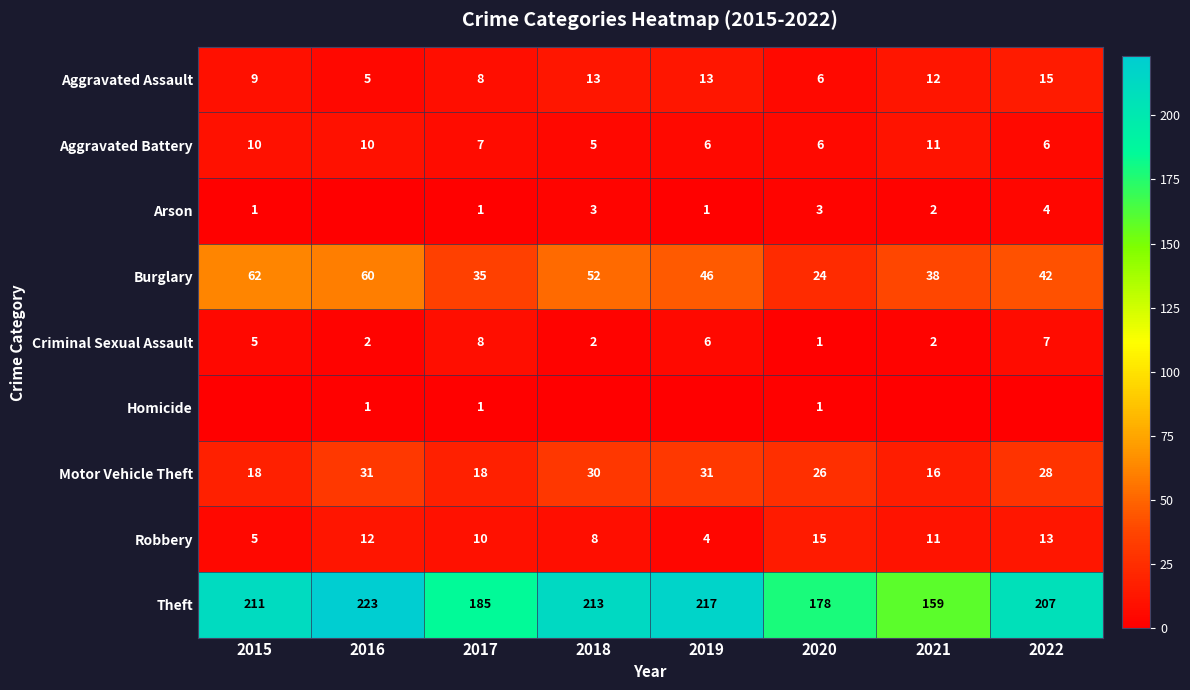

Is it true that Burglary equals 24 at 2020?

True